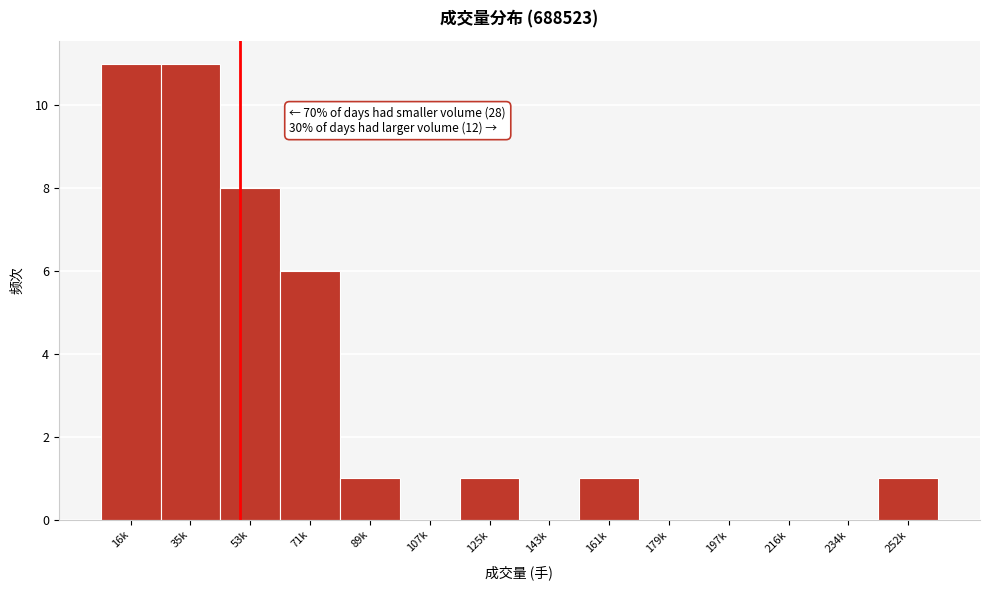

Reading left to right, extract all data points from this chart.

16k=11	35k=11	53k=8	71k=6	89k=1	107k=0	125k=1	143k=0	161k=1	179k=0	197k=0	216k=0	234k=0	252k=1